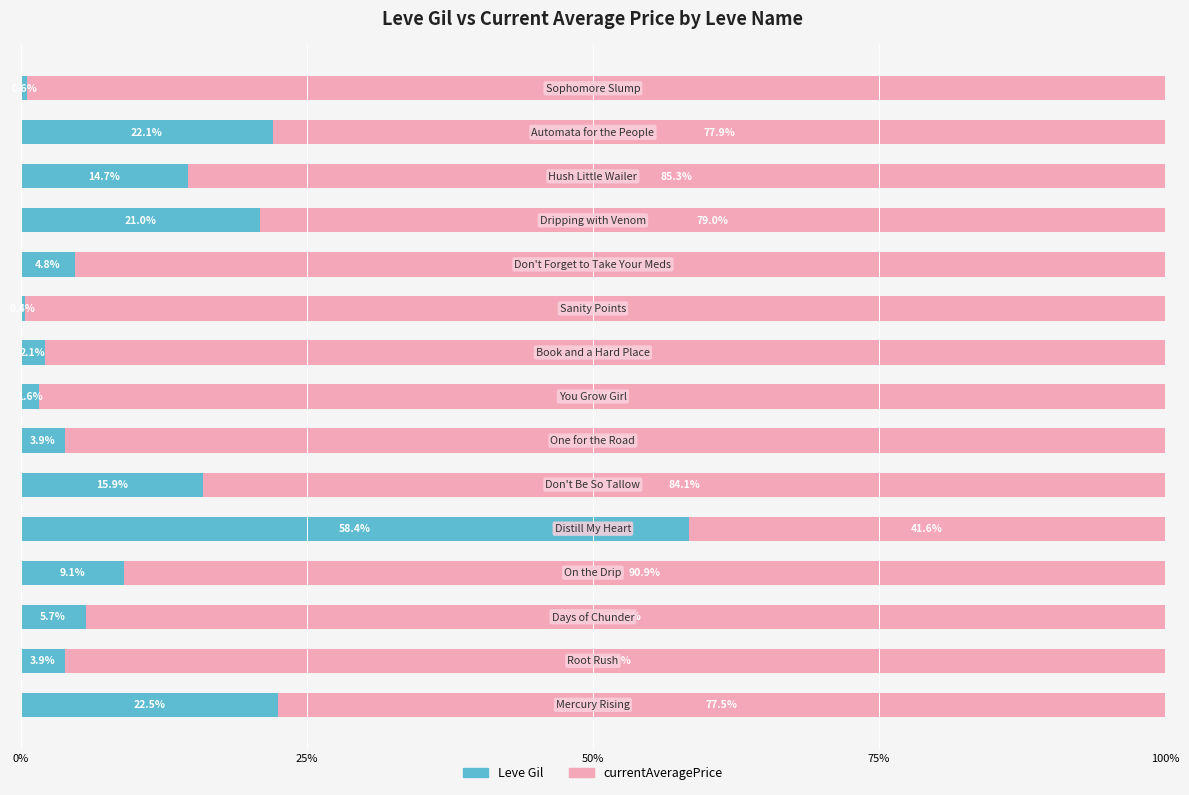

What is the highest value of the Leve Gil series?

58.4